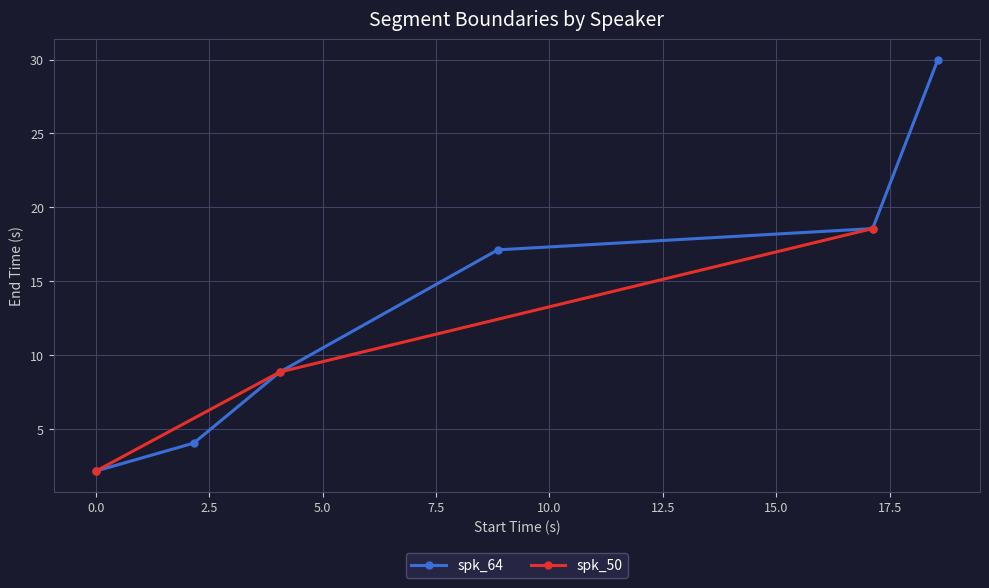

What is the value of the 5th point from the left?

18.6